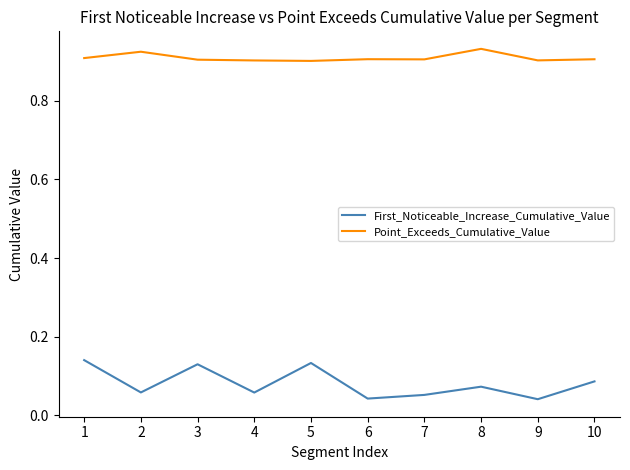

Which series changed the most between 4 and 5?

First_Noticeable_Increase_Cumulative_Value